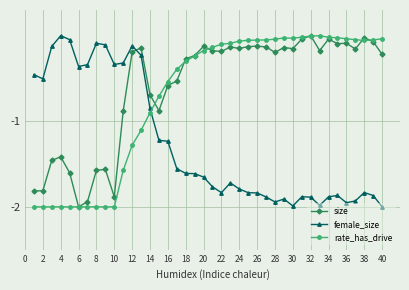

Rank the series by their average value, from highest to lowest.

size, rate_has_drive, female_size